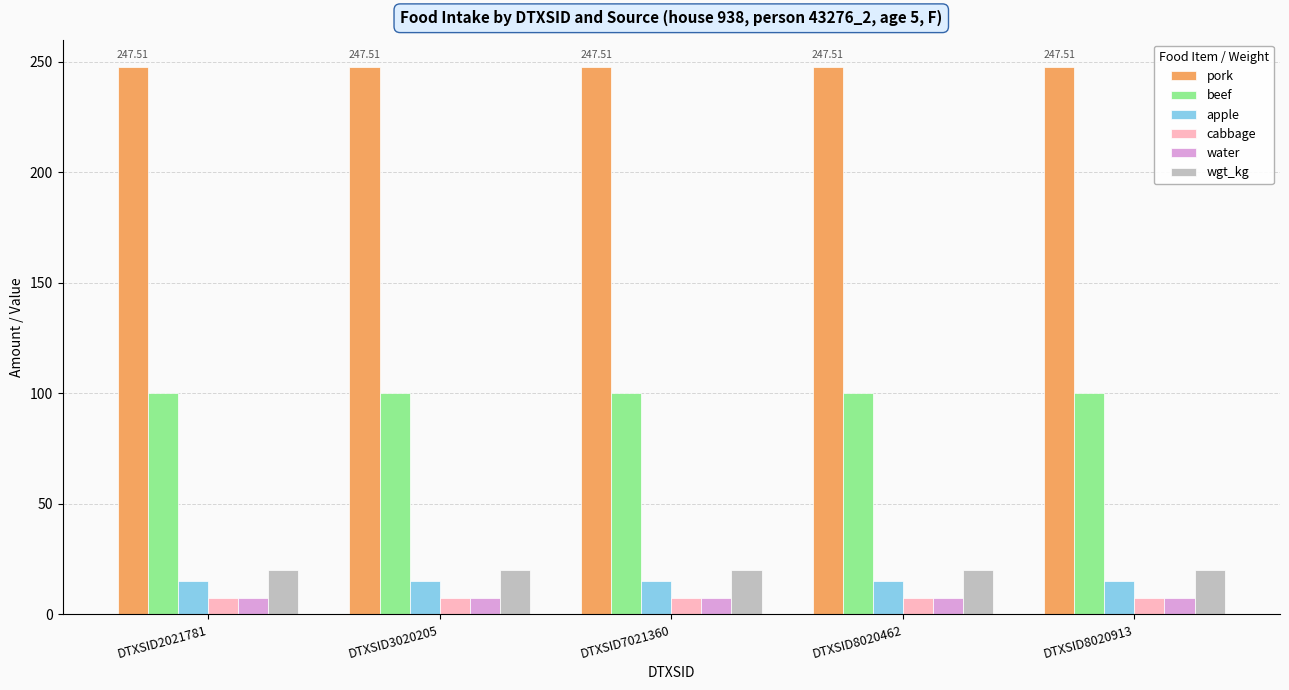

True or false: beef has a value of 100.0 at DTXSID7021360.

True